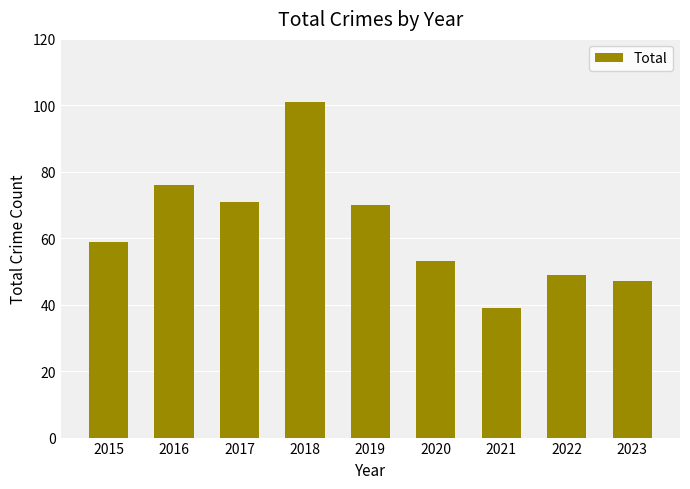

Reading left to right, transcribe all the data shown in this chart.

59	76	71	101	70	53	39	49	47